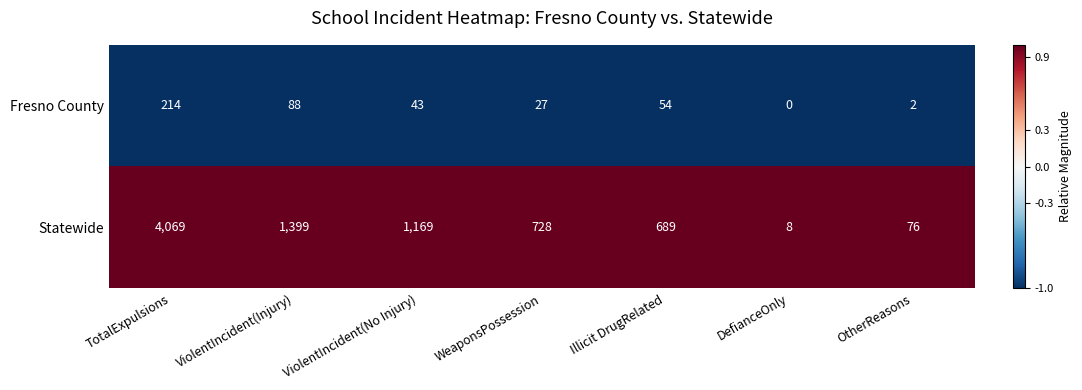

Is it true that Statewide equals 147 at WeaponsPossession?

False